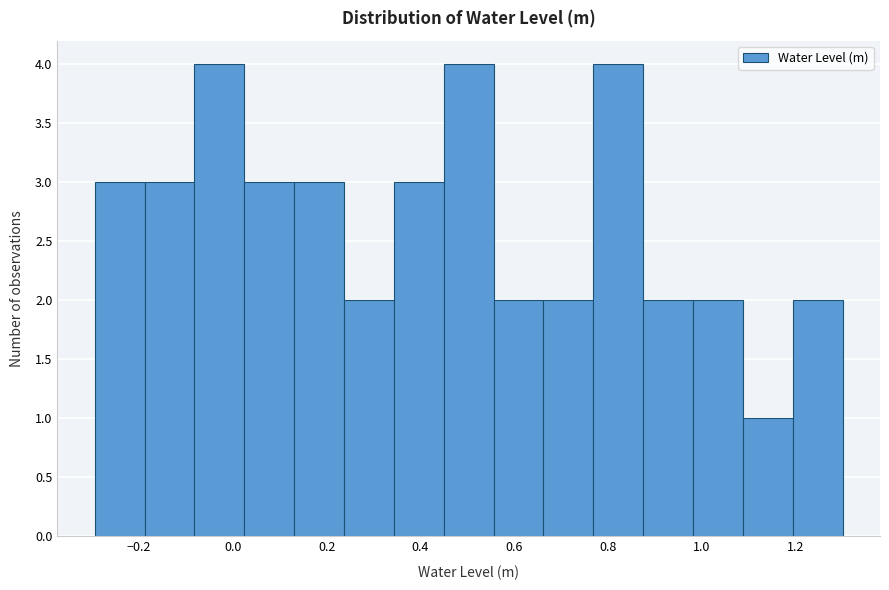

Reading left to right, list every bar in this chart as the range it spans on the x-axis followed by its height. Neither the bar edges nor the heights are printed on the chart, so give them approximately, as read against the axes.

-0.30 to -0.18: 3
-0.18 to -0.08: 3
-0.08 to 0.02: 4
0.02 to 0.14: 3
0.14 to 0.24: 3
0.24 to 0.34: 2
0.34 to 0.44: 3
0.44 to 0.56: 4
0.56 to 0.66: 2
0.66 to 0.76: 2
0.76 to 0.88: 4
0.88 to 0.98: 2
0.98 to 1.08: 2
1.08 to 1.20: 1
1.20 to 1.30: 2